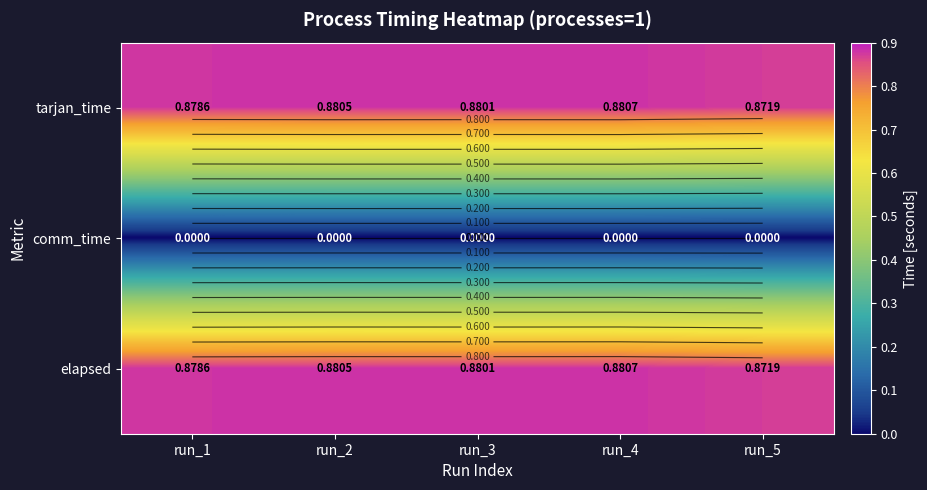

What is the total value across all series at run_4?

1.8